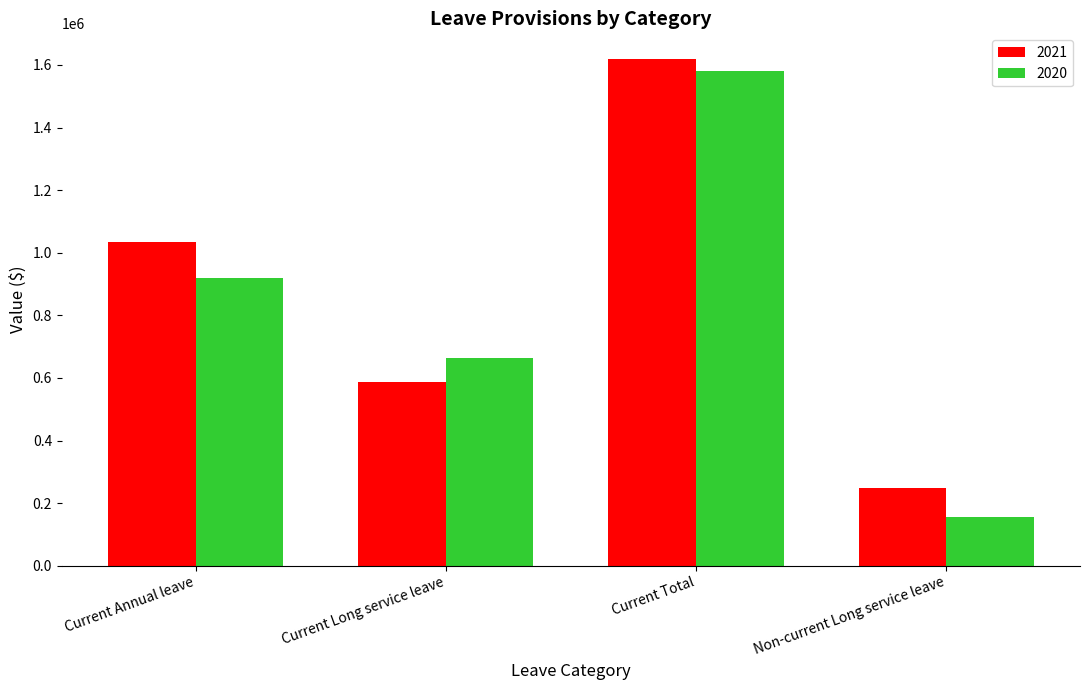

What is the minimum value shown in the chart?

154966